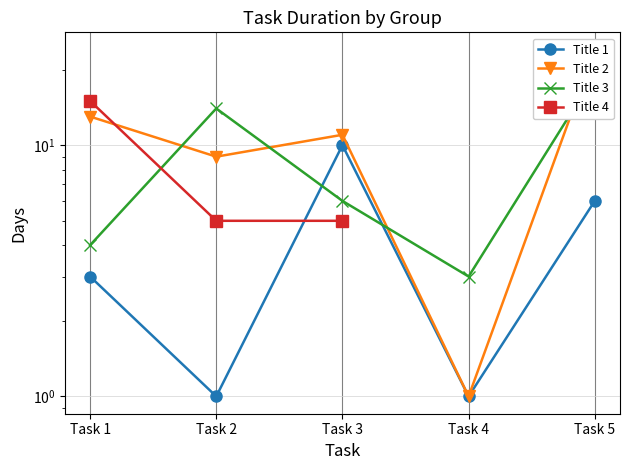

The Title 4 series shows 5.0 at Task 2. True or false?

True